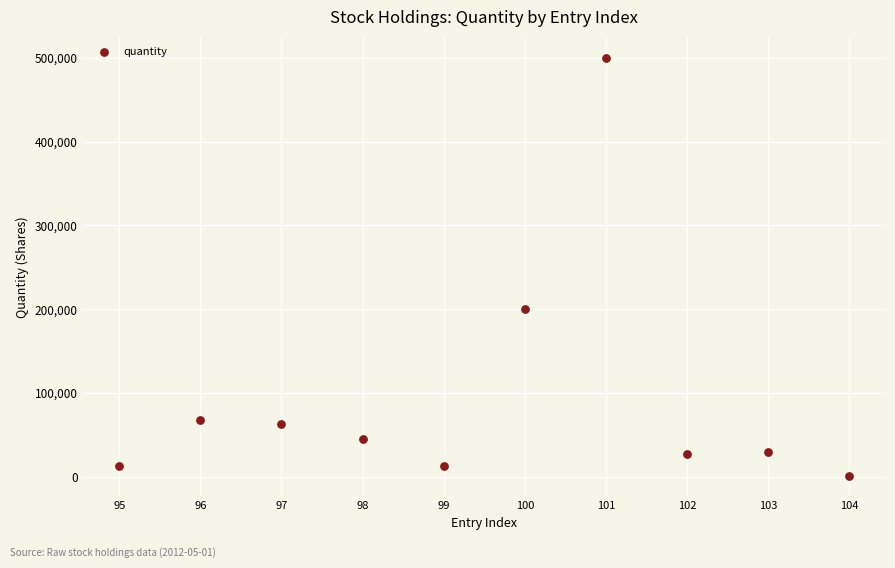

What Y value in the scatter plot is closest to 250749?

200000